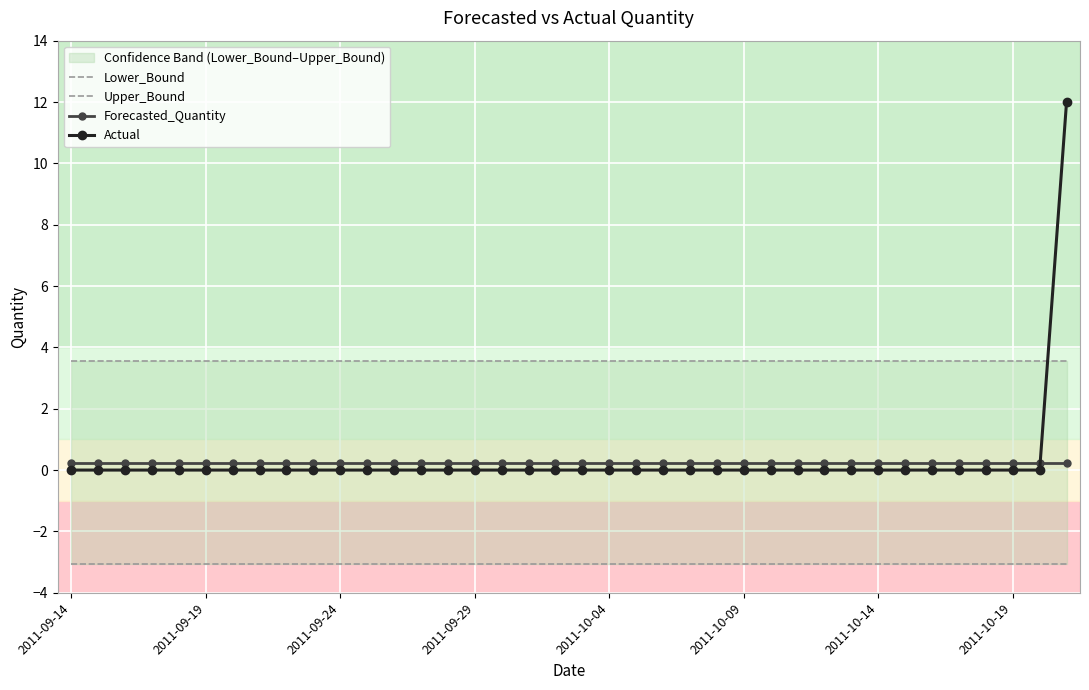

Is it true that Lower_Bound equals -0.8 at 36?

False